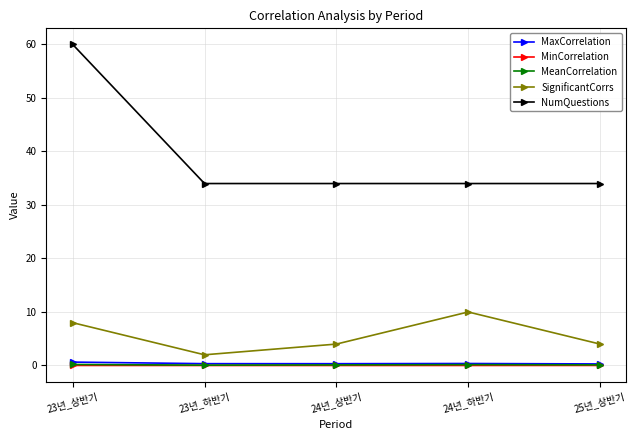

What is the label of the 2nd point from the right?

24년_하반기